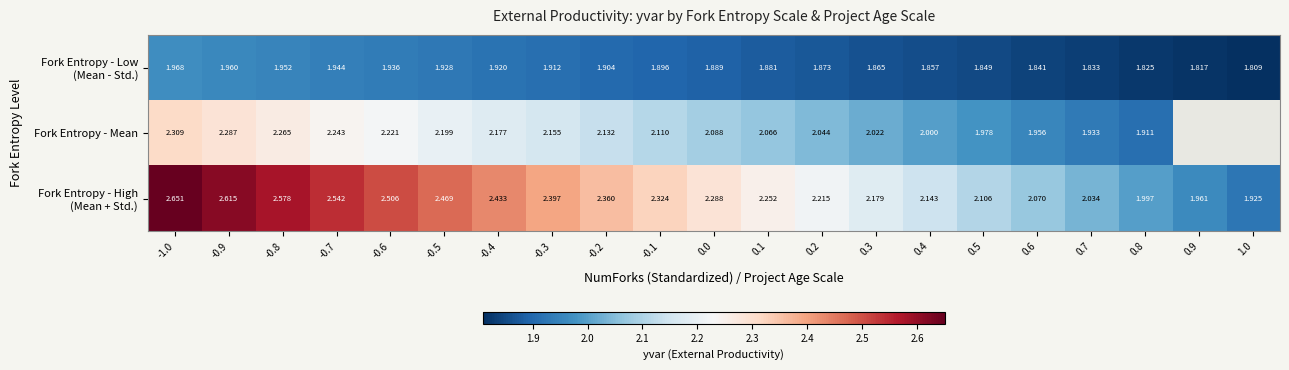

The Fork Entropy - Mean series shows 1.0 at -0.5. True or false?

False